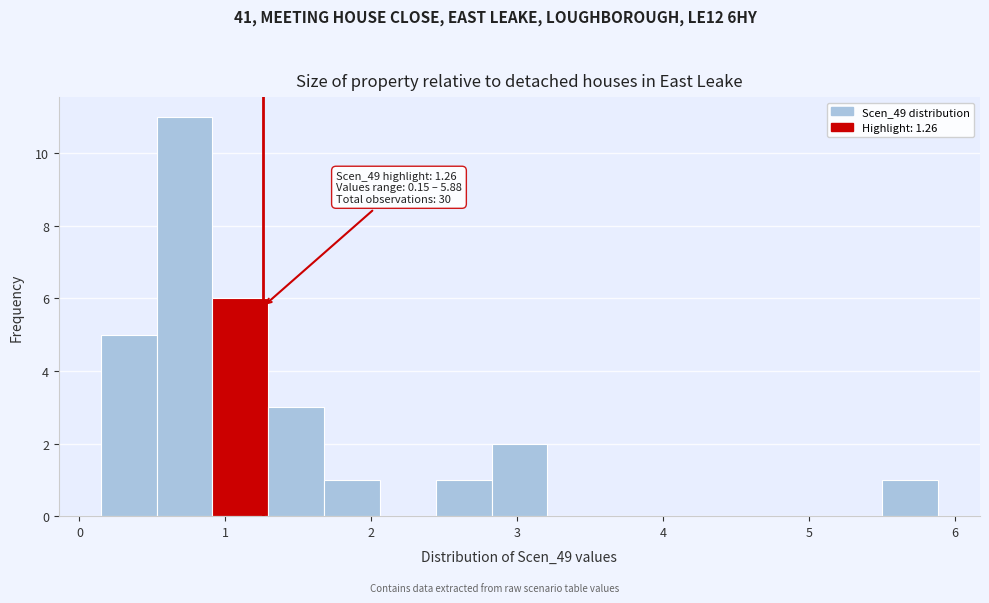

Read against the x-axis, roughly where is the centre of the tallest bar?

0.7